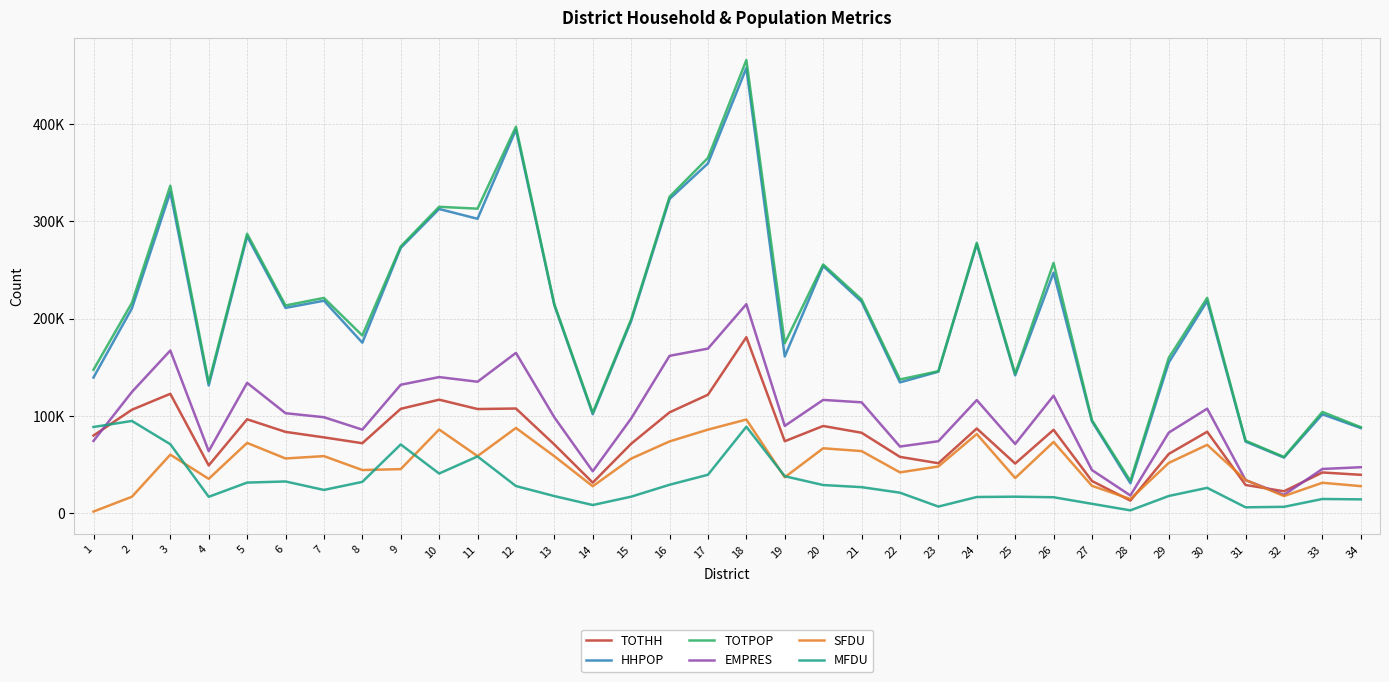

Does the chart have visible grid lines?

Yes